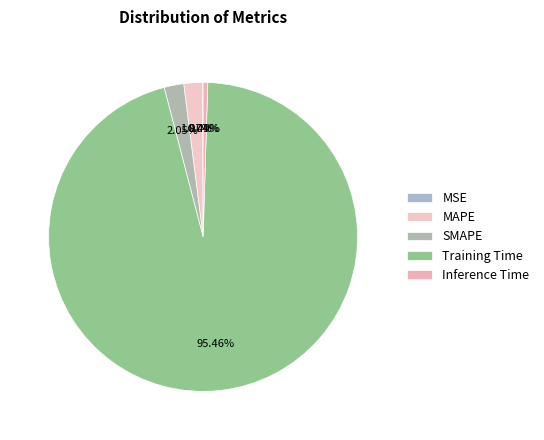

Which has a higher value, SMAPE or Training Time?

Training Time